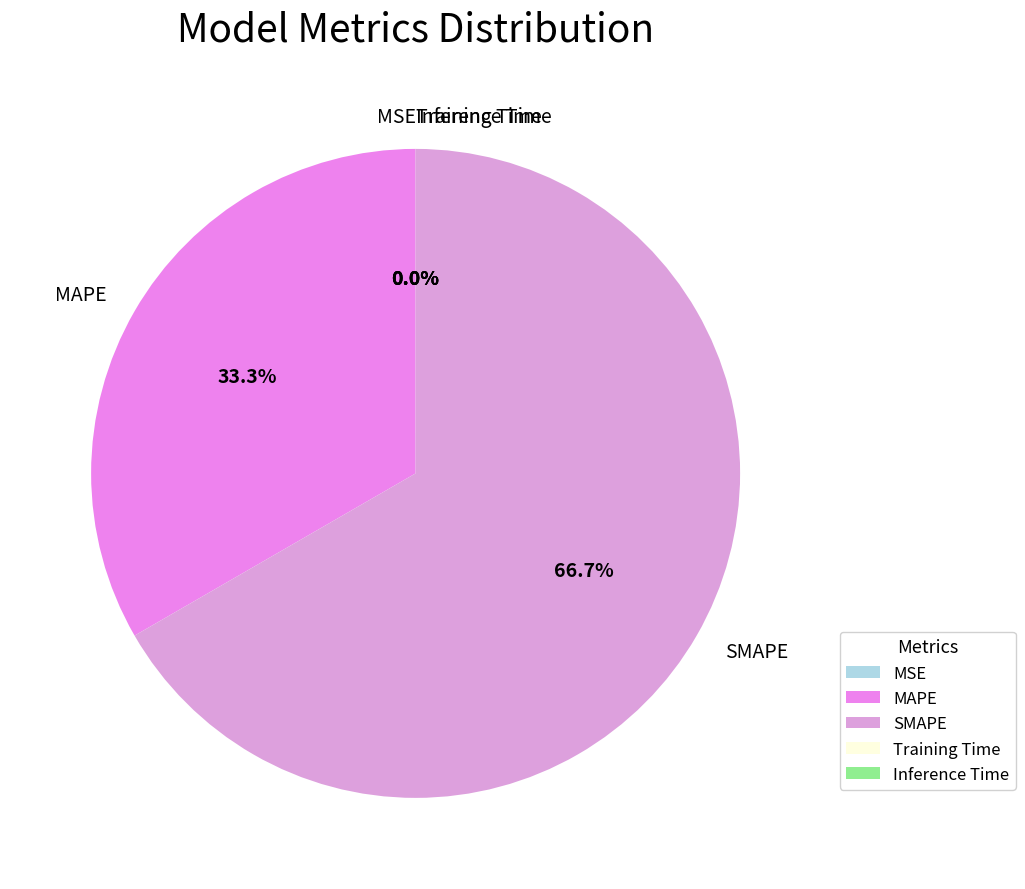

To the nearest percent, what is the average slice percentage?

20%